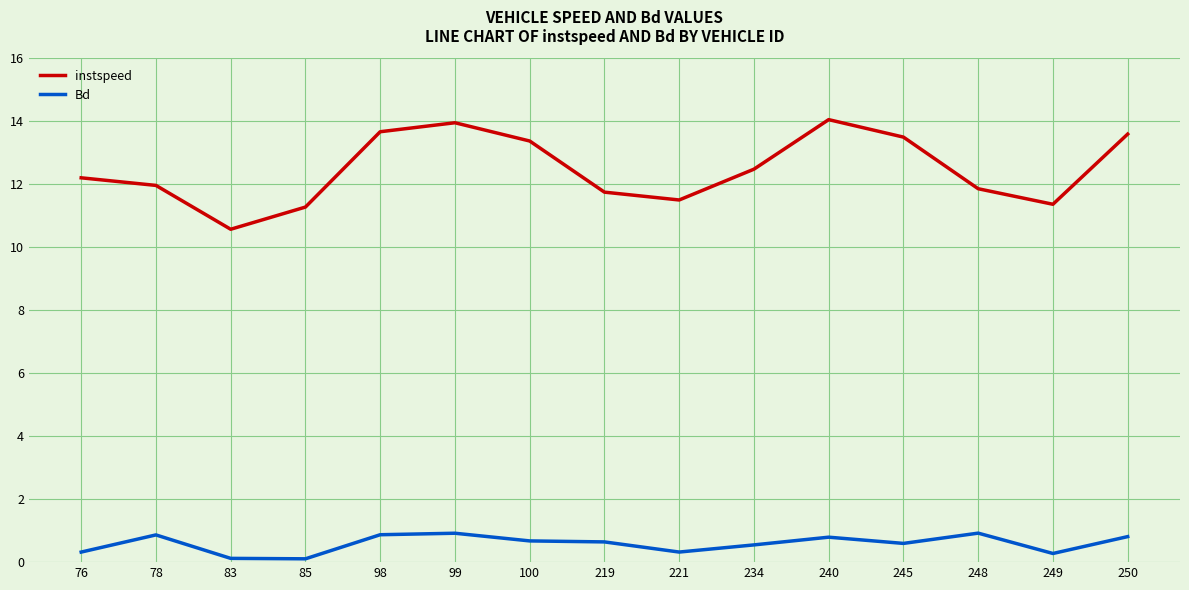

What is the highest value of the instspeed series?

14.1